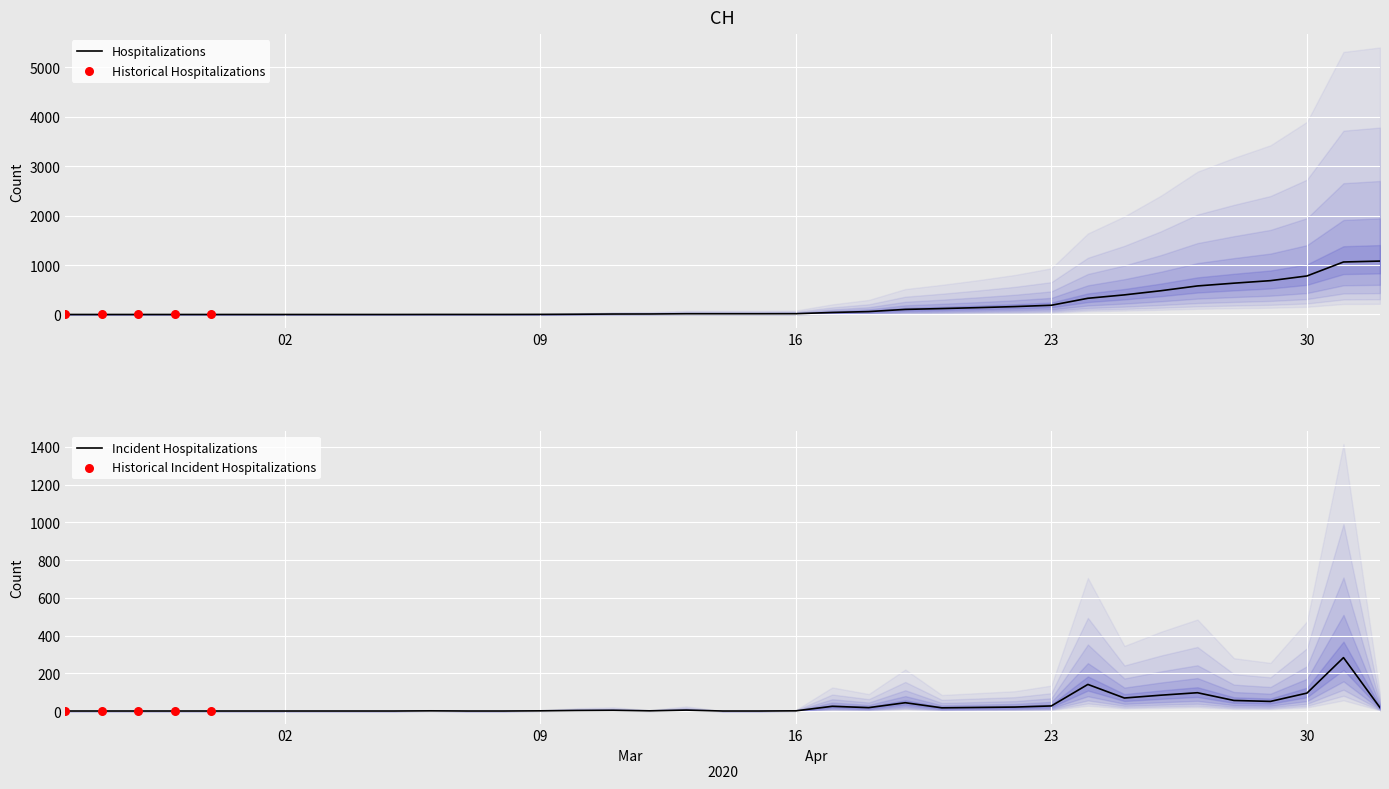

Which has a higher value, 2020-03-03 or 2020-03-27?

2020-03-27